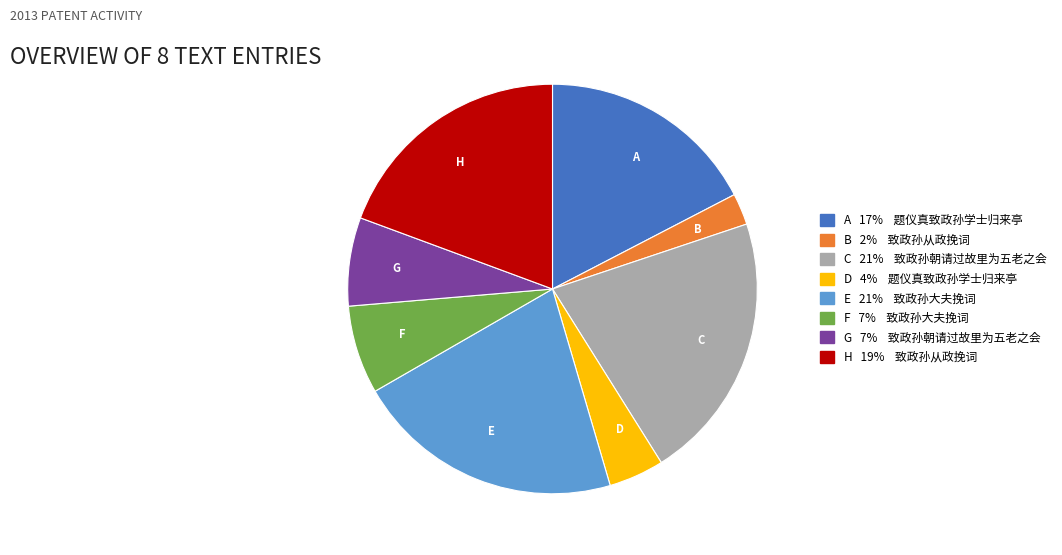

Combined, do H and C account for over 50%?

No